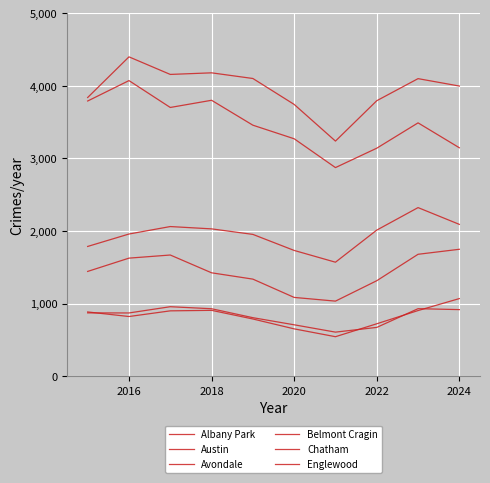

Does the chart display data point markers on the line(s)?

No